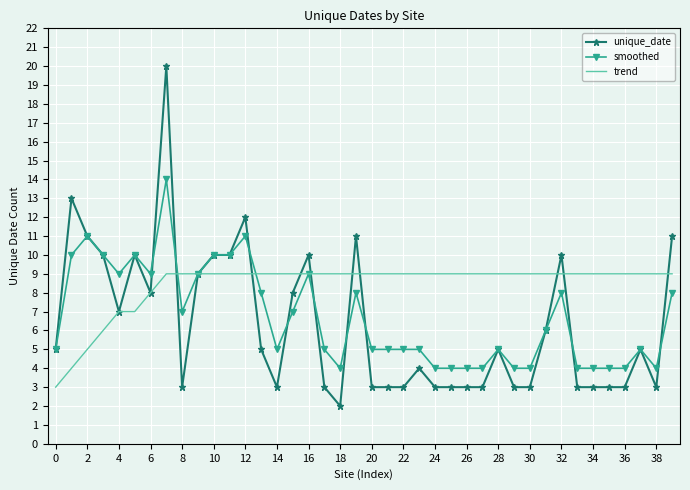

Rank the series by their maximum value, from highest to lowest.

unique_date, smoothed, trend